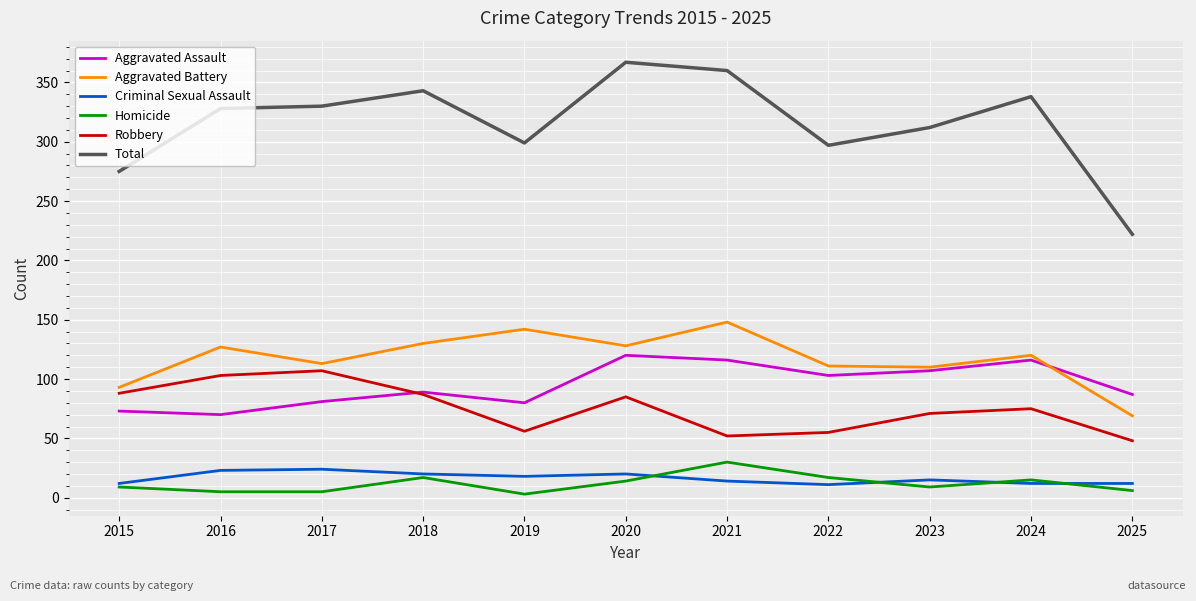

What is the spread (max minus min) of values at 2022?

286